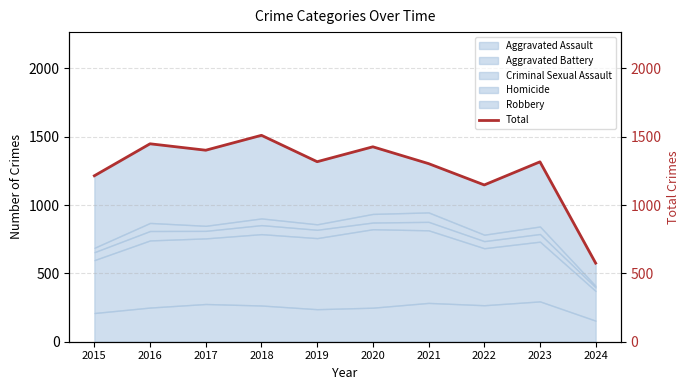

Which has a higher value, 2015 or 2023?

2023